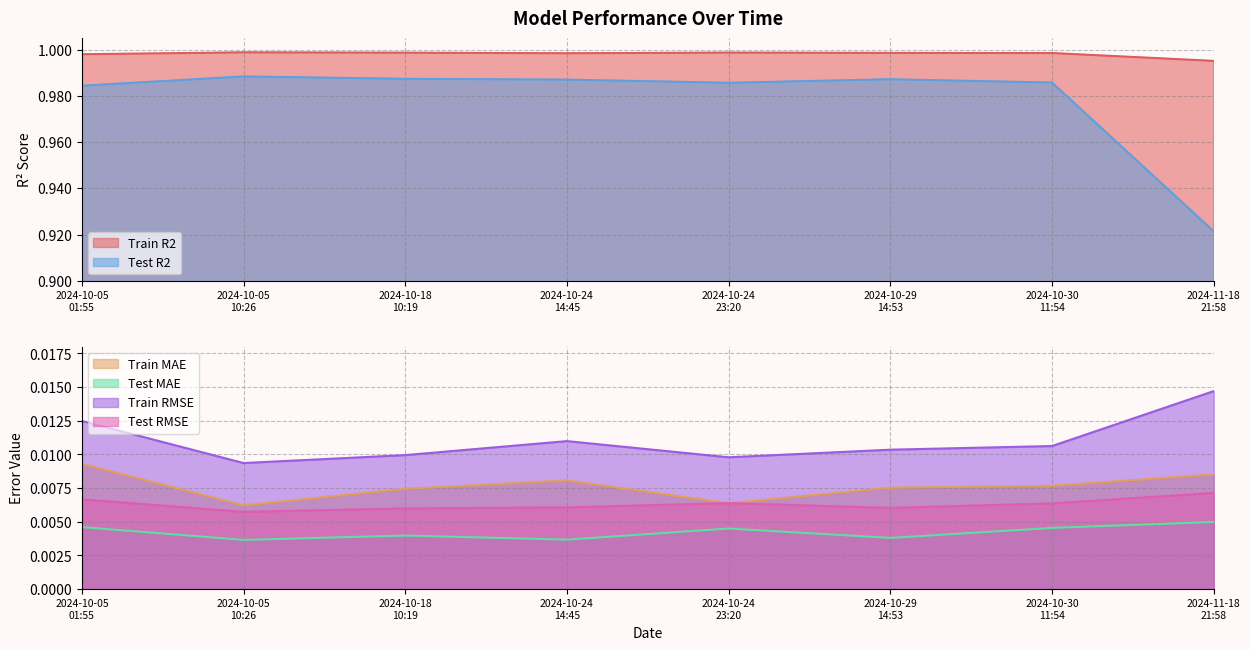

Rank the series by their maximum value, from highest to lowest.

Train R2, Test R2, Train RMSE, Train MAE, Test RMSE, Test MAE